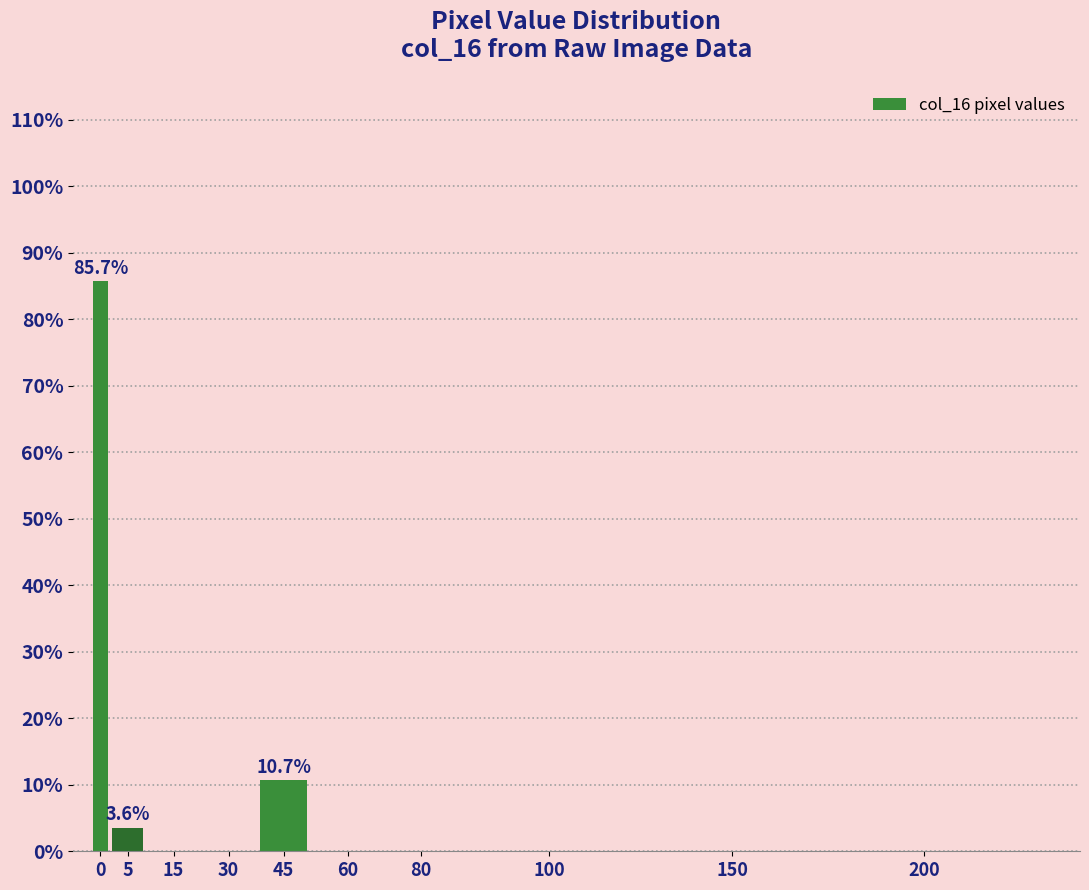

Reading right to left, list all the values displayed in this chart.

200=0.0	150=0.0	100=0.0	80=0.0	60=0.0	45=10.7	30=0.0	15=0.0	5=3.6	0=85.7